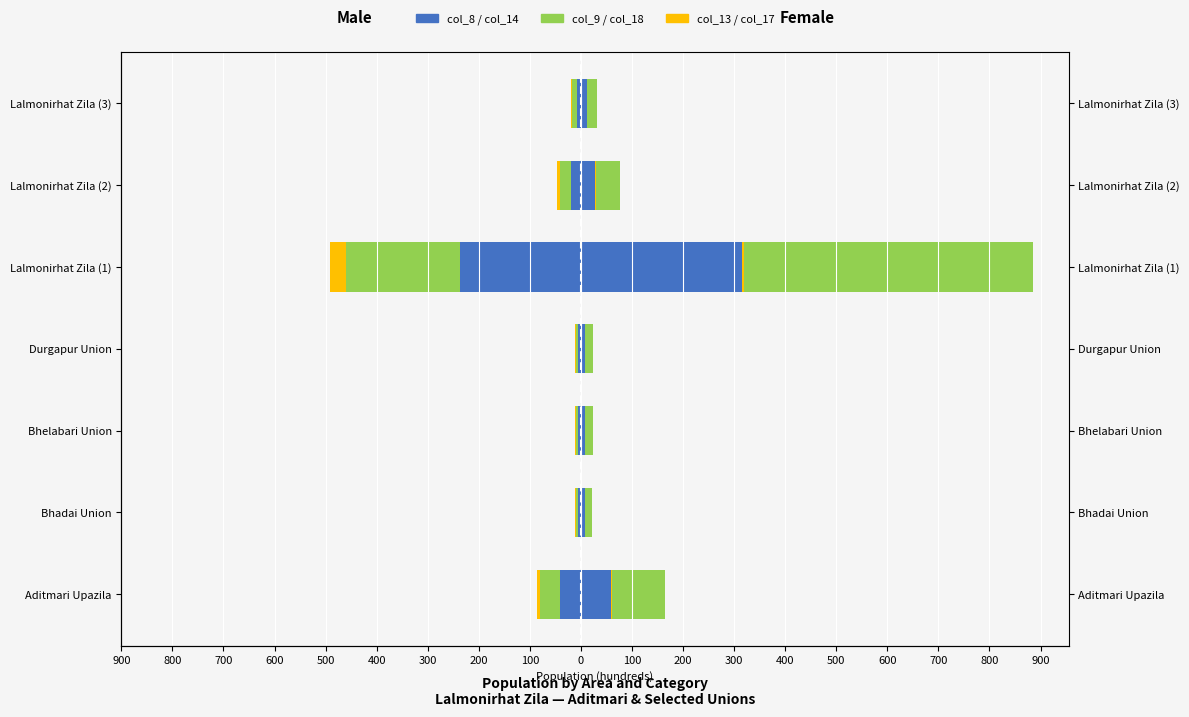

Which series changed the most between Aditmari Upazila and Lalmonirhat Zila (1)?

Series C (col_18)